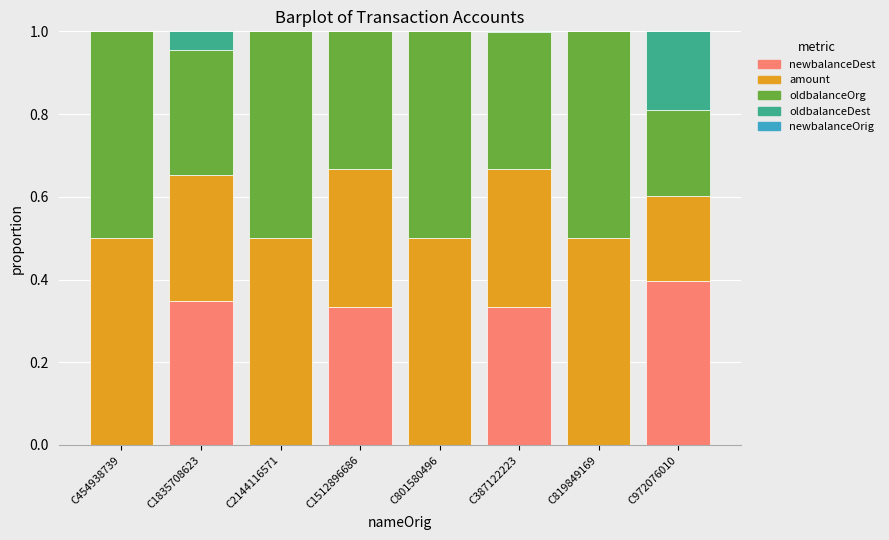

How many distinct data groups are displayed?

4